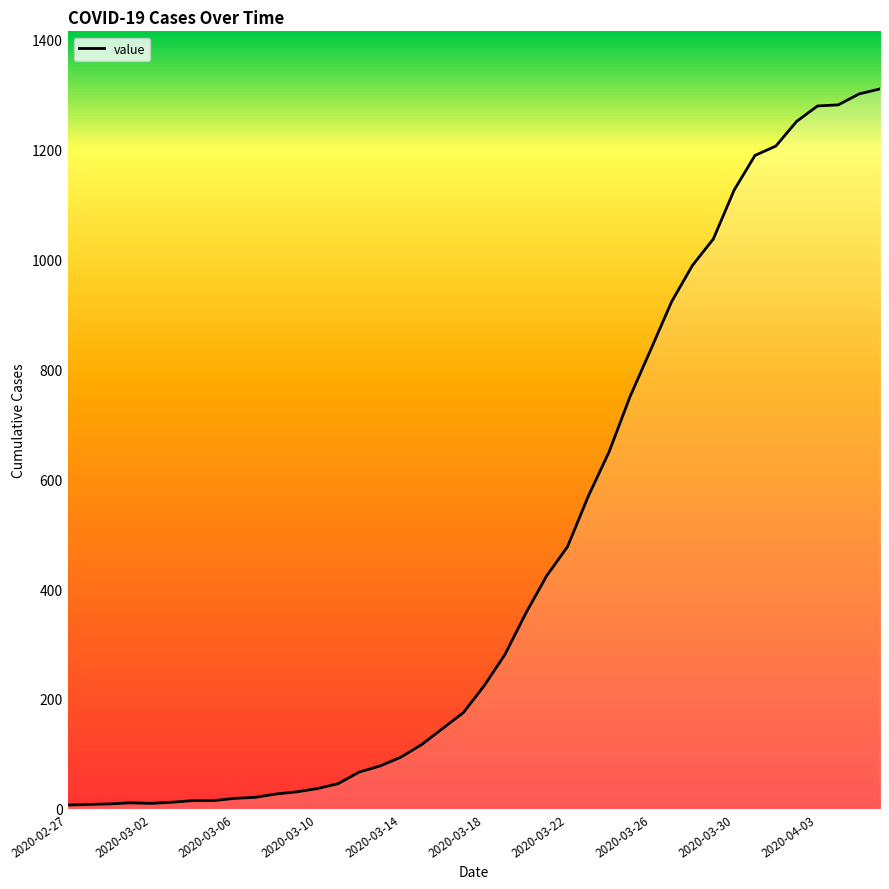

What is the maximum value shown in the chart?

1310